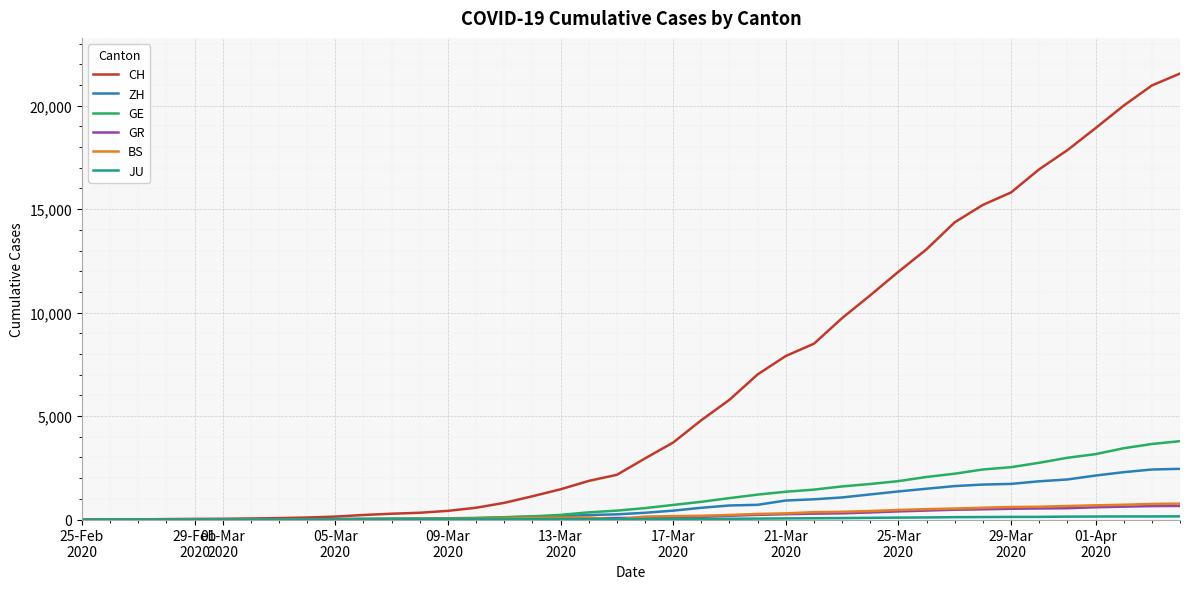

What is the maximum value shown in the chart?

21554